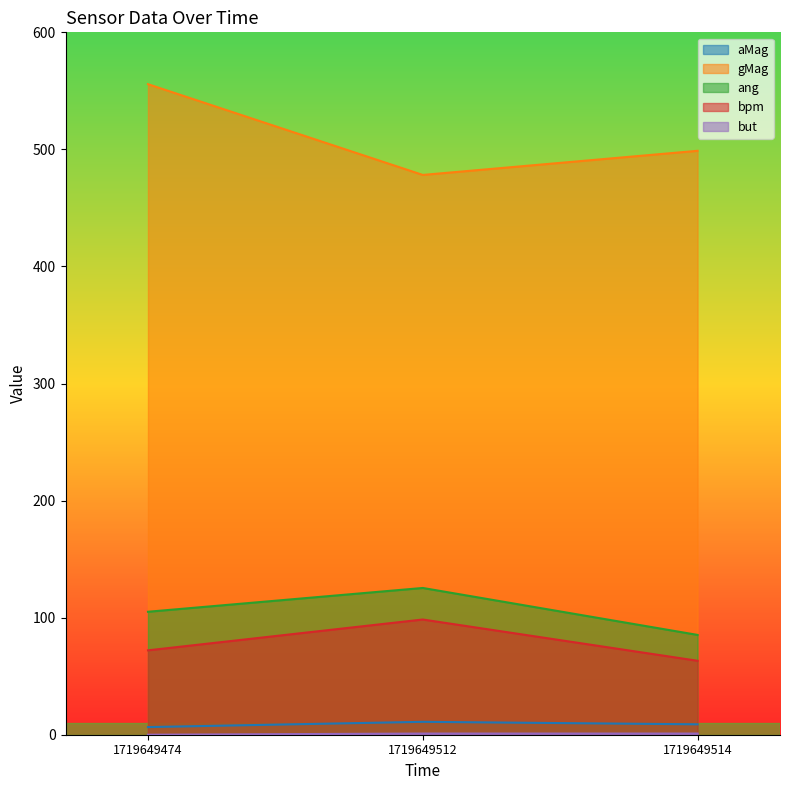

The value of bpm at 1719649474 is 18.5. True or false?

False